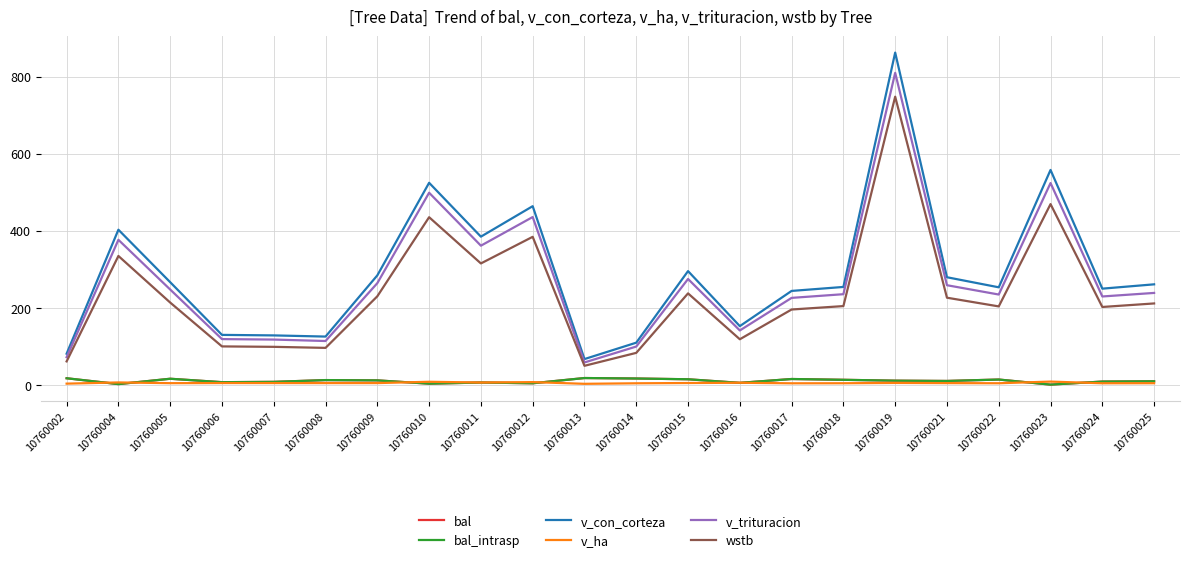

Between 10760015 and 10760019, which is larger?

10760015